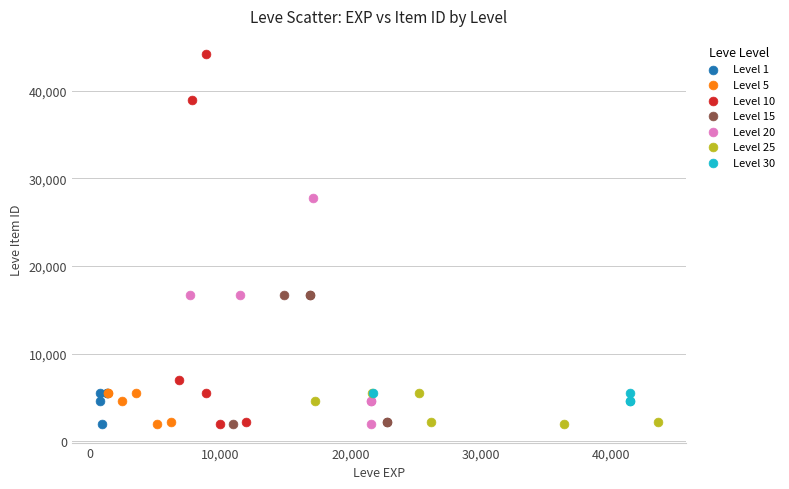

Which series reaches the maximum Y coordinate?

Level 10